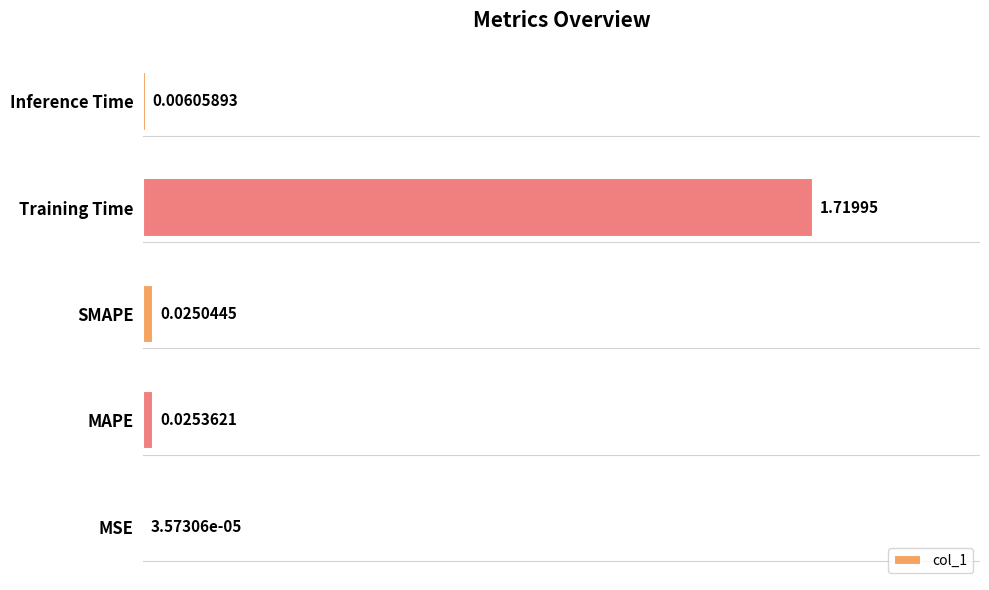

What is the sum of all values?

1.8